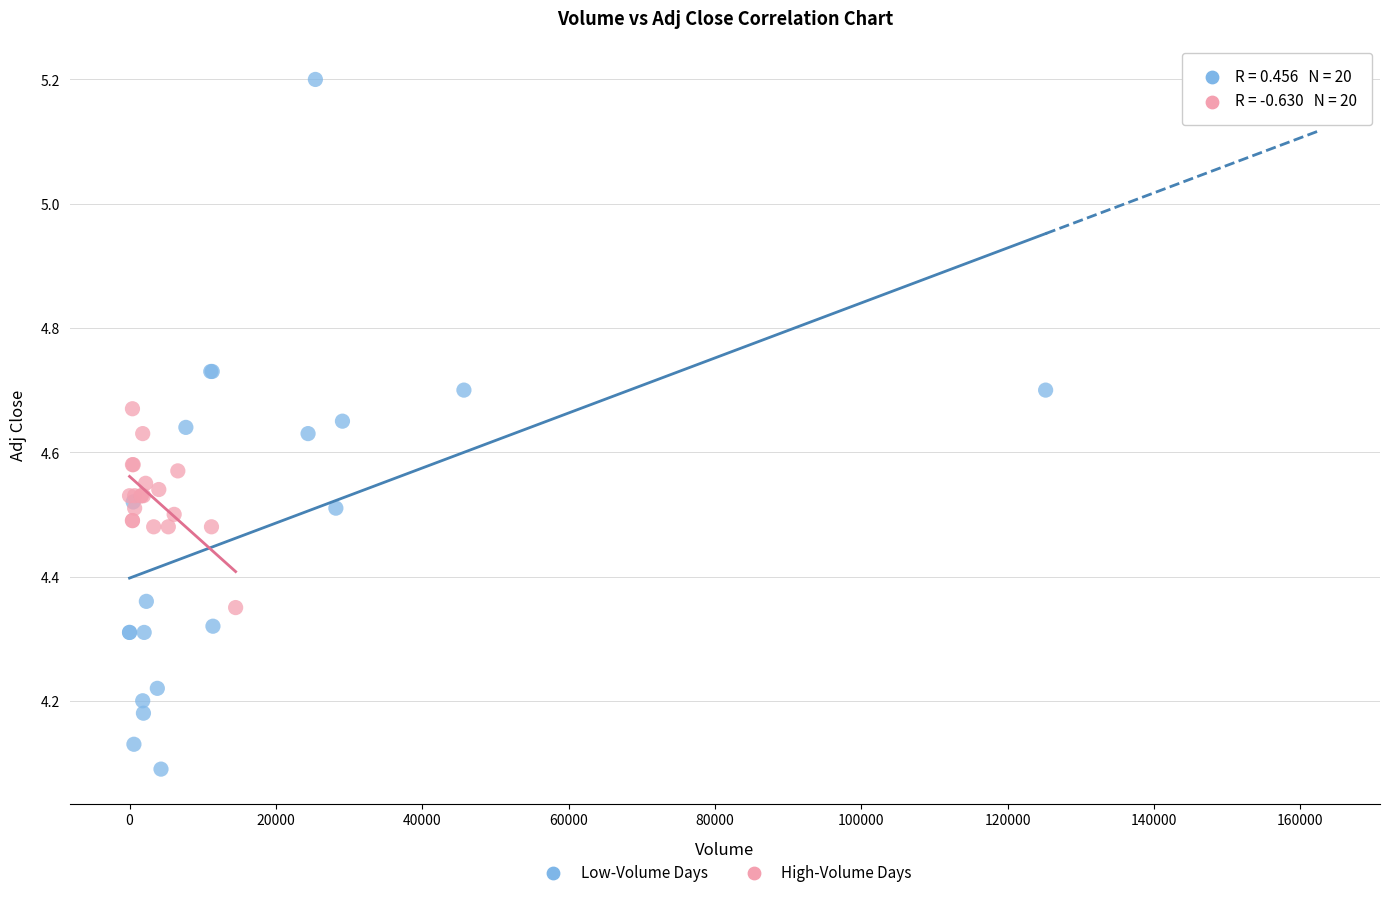

Which series contains the highest Y value?

Low-Volume Days